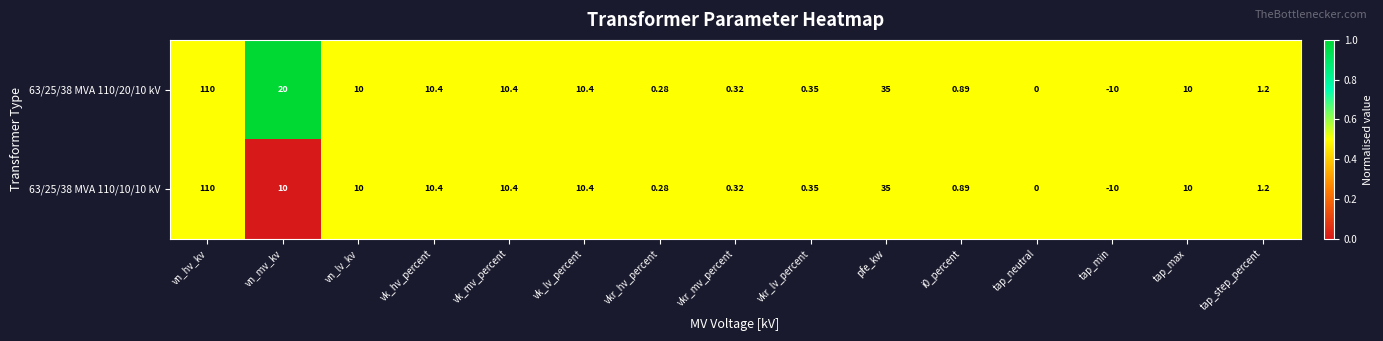

Which label corresponds to the largest value in the chart?

vn_hv_kv